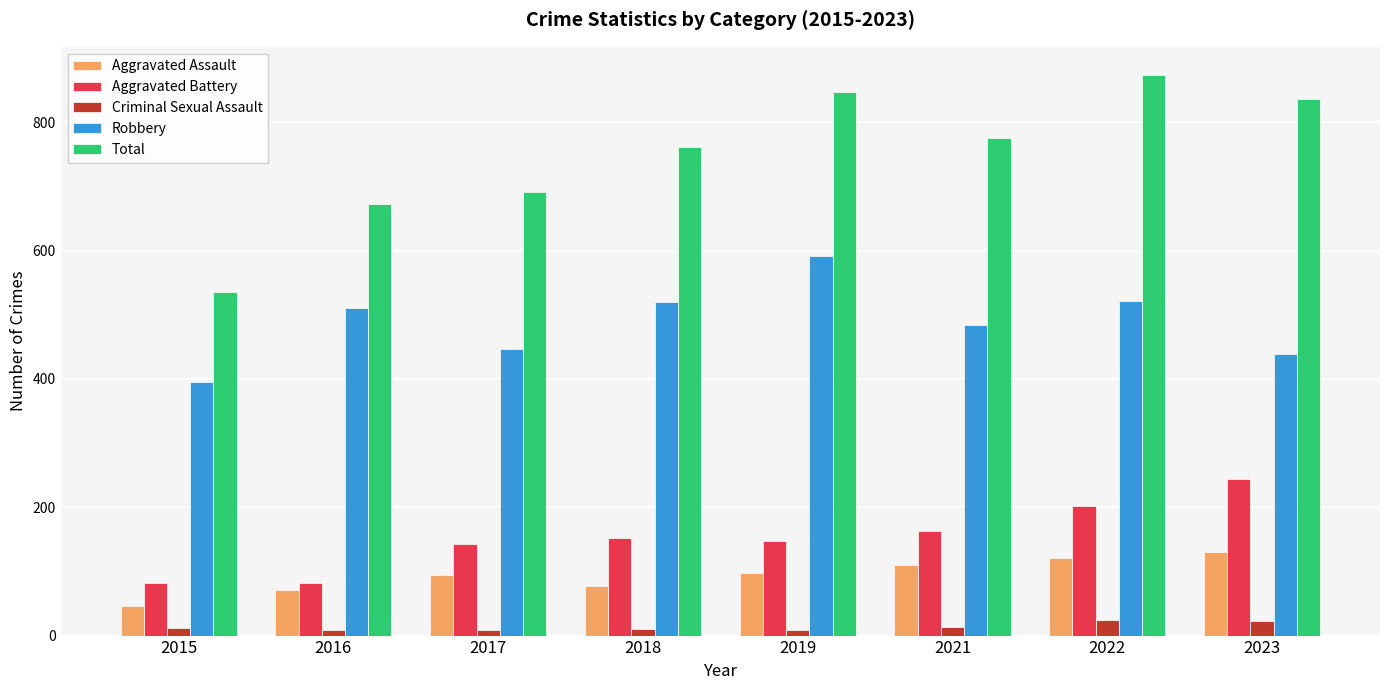

At which label is Total closest to 704?

2017